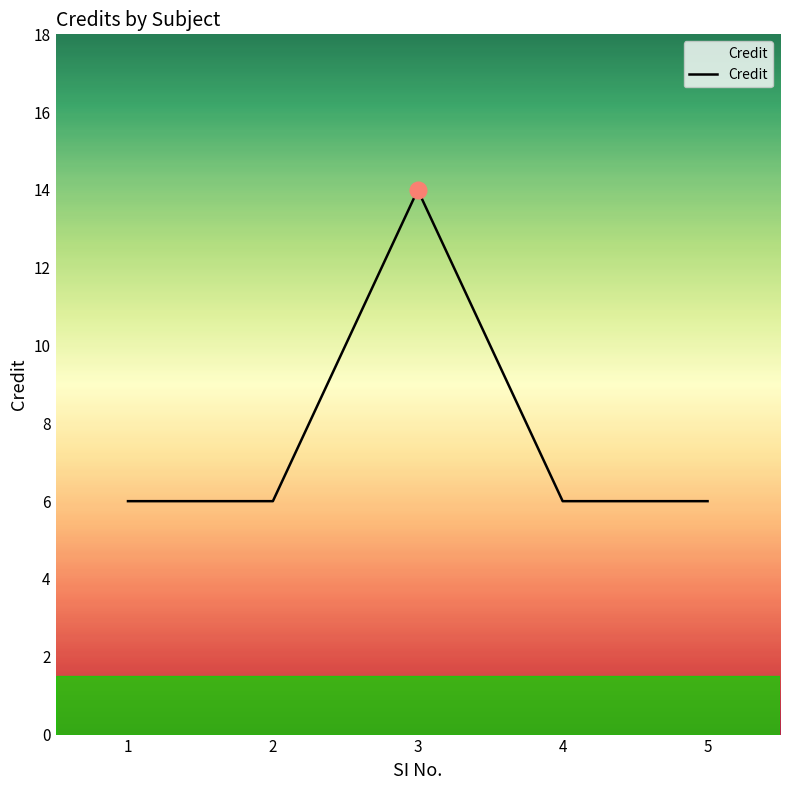

The chart shows a value of 6 at 4. True or false?

True